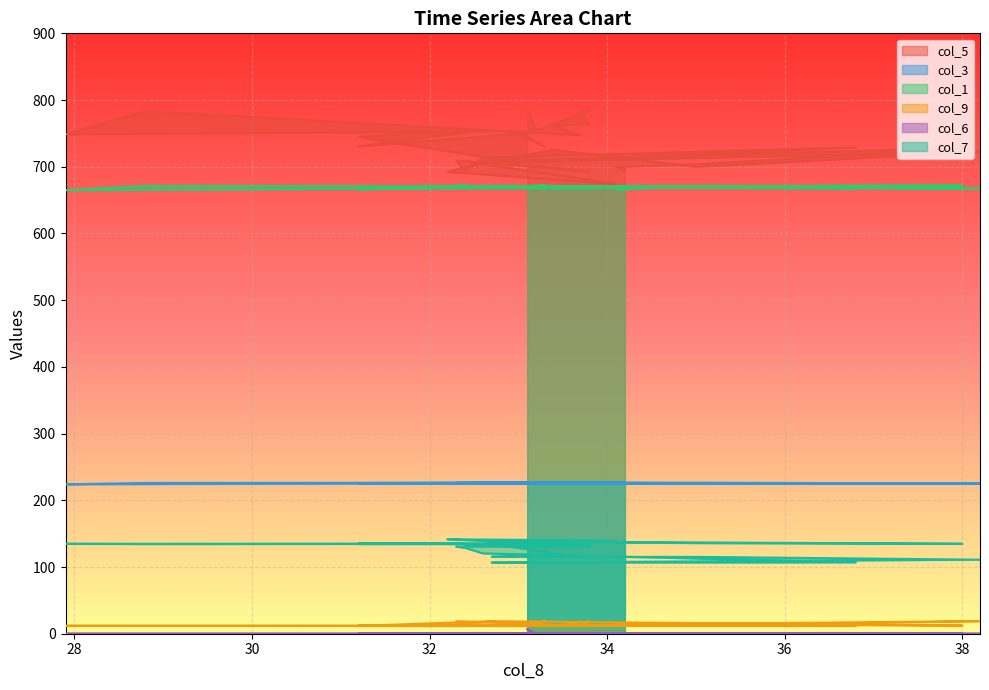

True or false: col_6 and col_3 intersect in this chart.

False